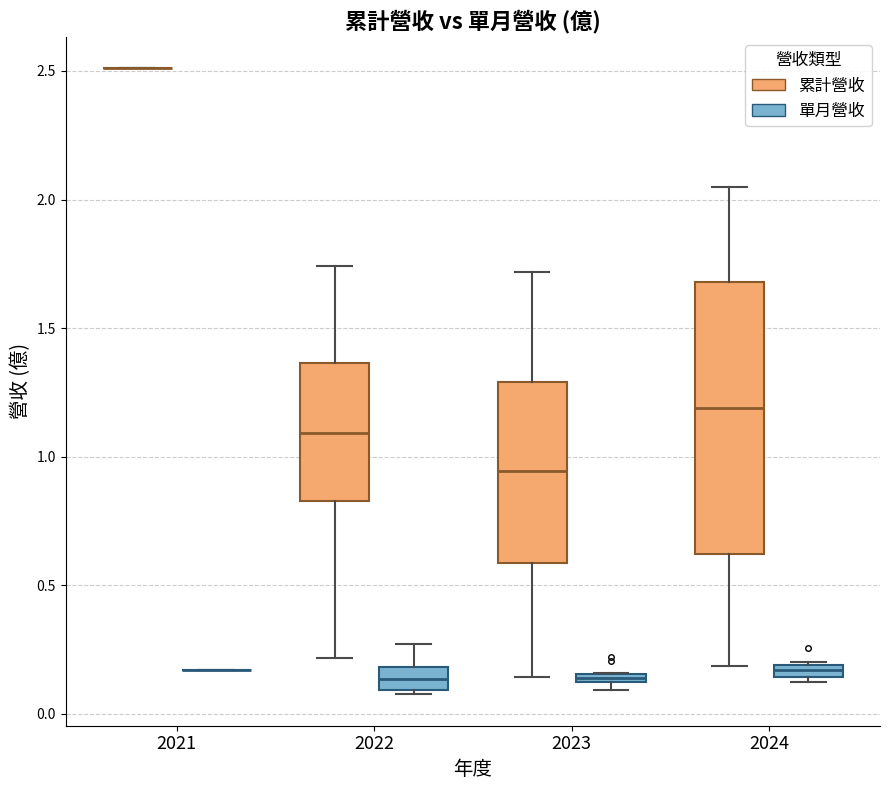

Comparing the boxes themselves (not the whiskers), which one is the tallest?

2024 (累計營收)